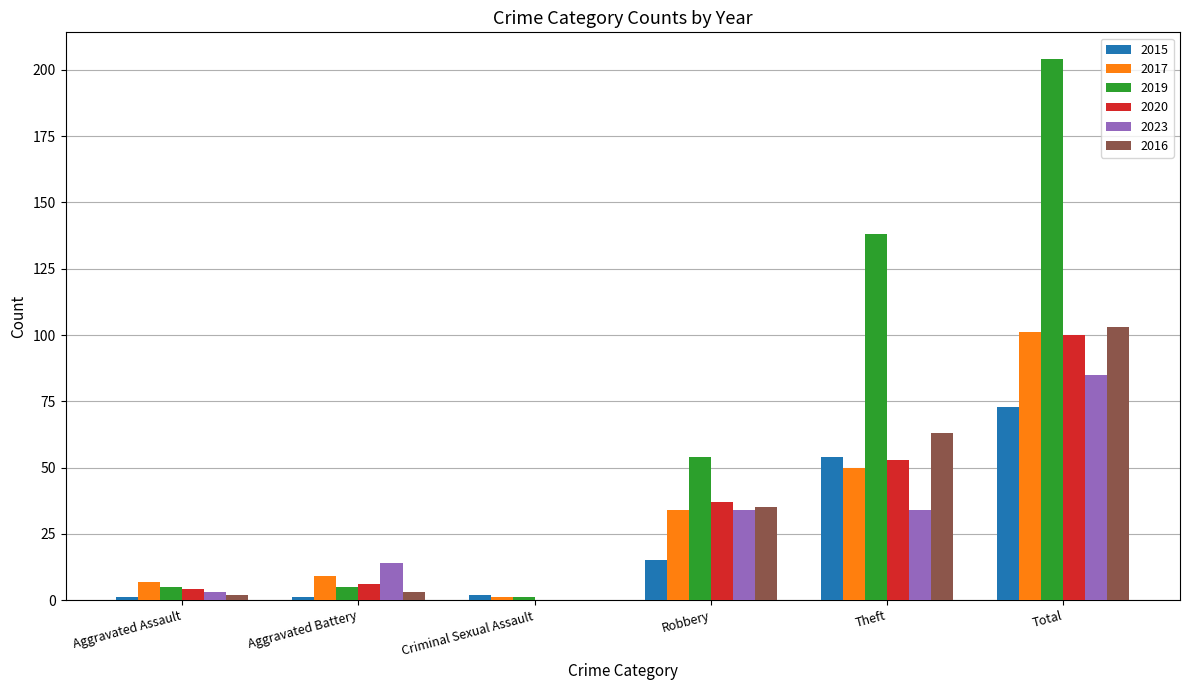

Reading right to left, what are all the values shown in this chart?

2015: Total=73	Theft=54	Robbery=15	Criminal Sexual Assault=2	Aggravated Battery=1	Aggravated Assault=1
2017: Total=101	Theft=50	Robbery=34	Criminal Sexual Assault=1	Aggravated Battery=9	Aggravated Assault=7
2019: Total=204	Theft=138	Robbery=54	Criminal Sexual Assault=1	Aggravated Battery=5	Aggravated Assault=5
2020: Total=100	Theft=53	Robbery=37	Criminal Sexual Assault=0	Aggravated Battery=6	Aggravated Assault=4
2023: Total=85	Theft=34	Robbery=34	Criminal Sexual Assault=0	Aggravated Battery=14	Aggravated Assault=3
2016: Total=103	Theft=63	Robbery=35	Criminal Sexual Assault=0	Aggravated Battery=3	Aggravated Assault=2